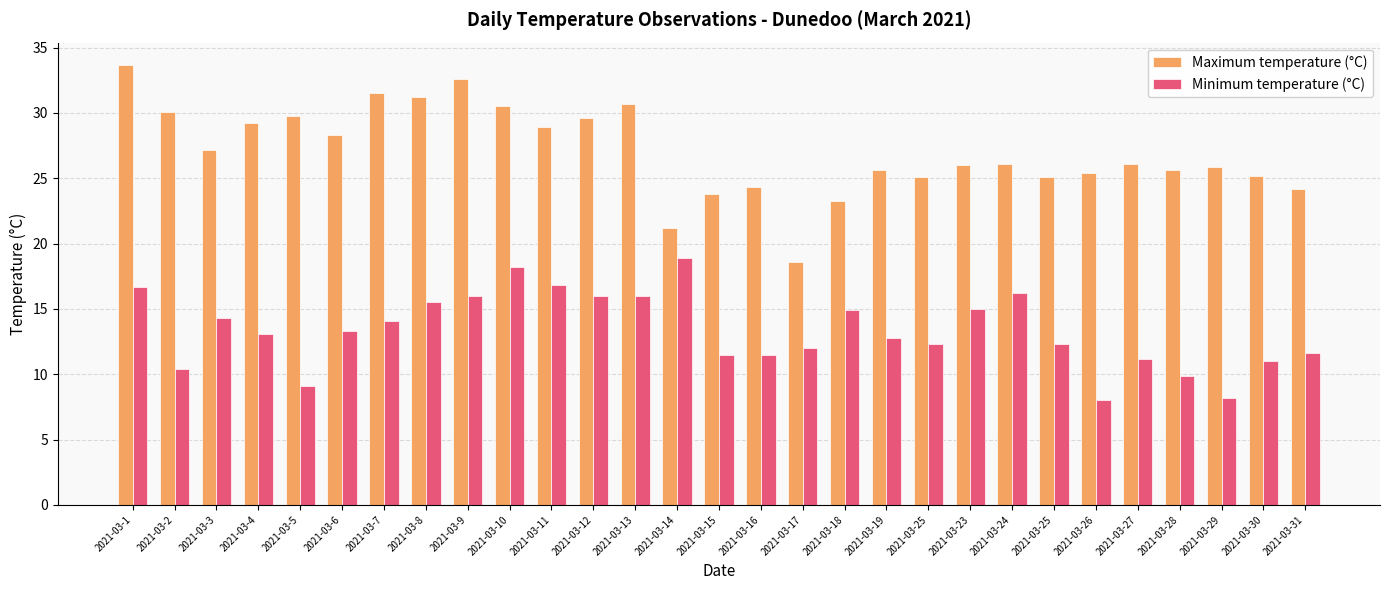

What is the label of the 20th bar from the right?

2021-03-10